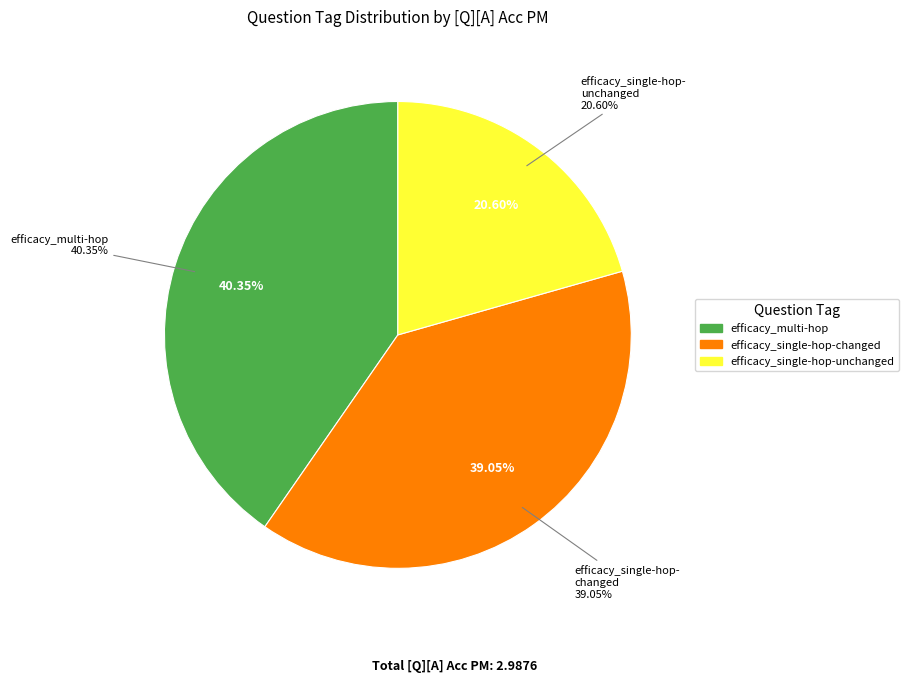

What percentage is the efficacy_multi-hop slice, to the nearest percent?

26%